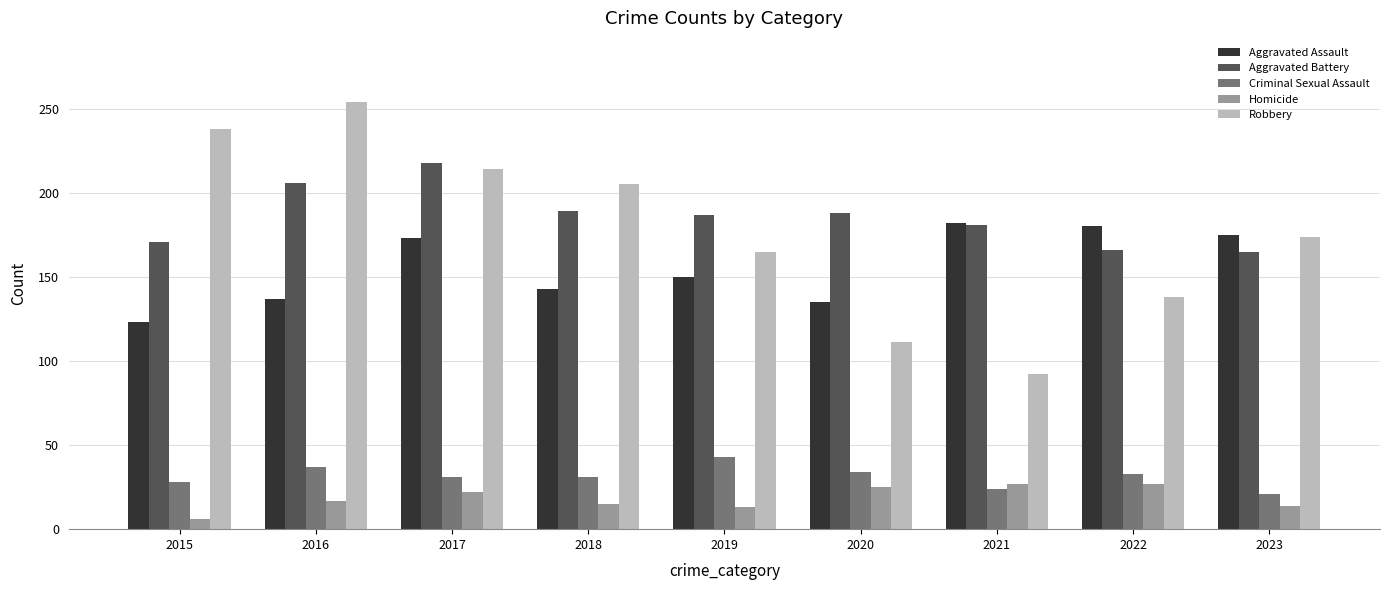

Which category has the highest value in the Criminal Sexual Assault series?

2019